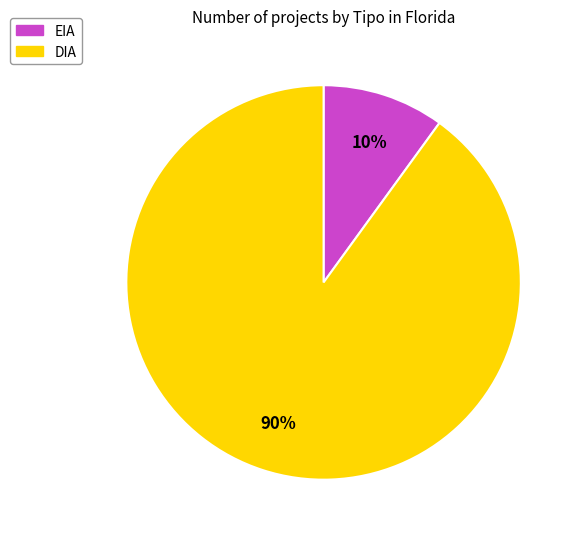

Approximately how many times larger is the value at DIA compared to EIA?

9.0